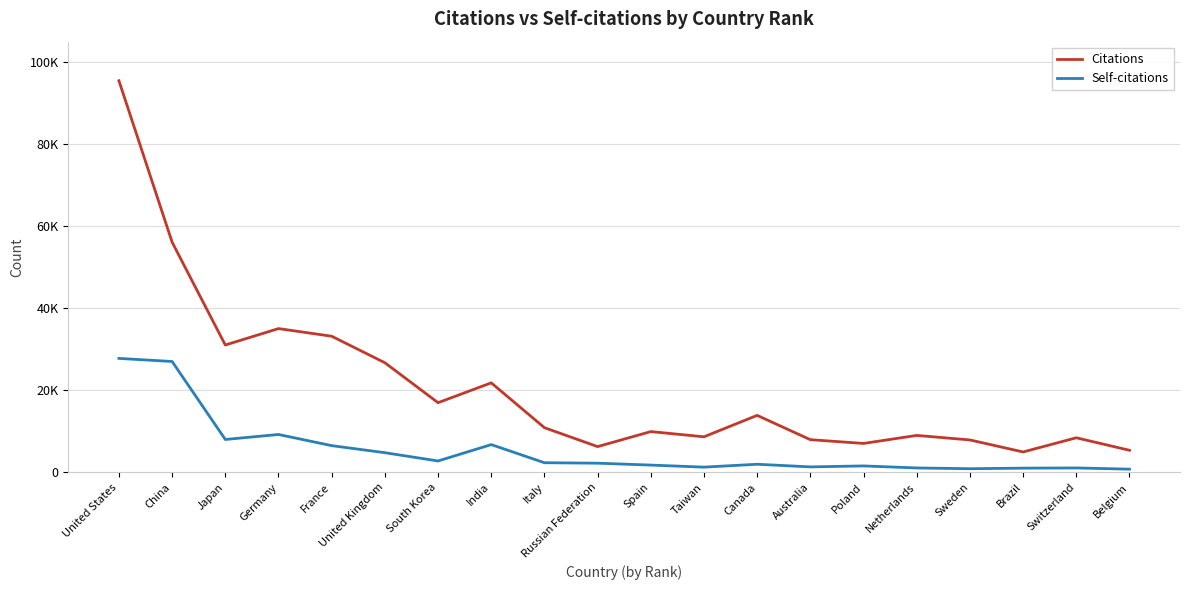

Rank the series by their maximum value, from lowest to highest.

Self-citations, Citations